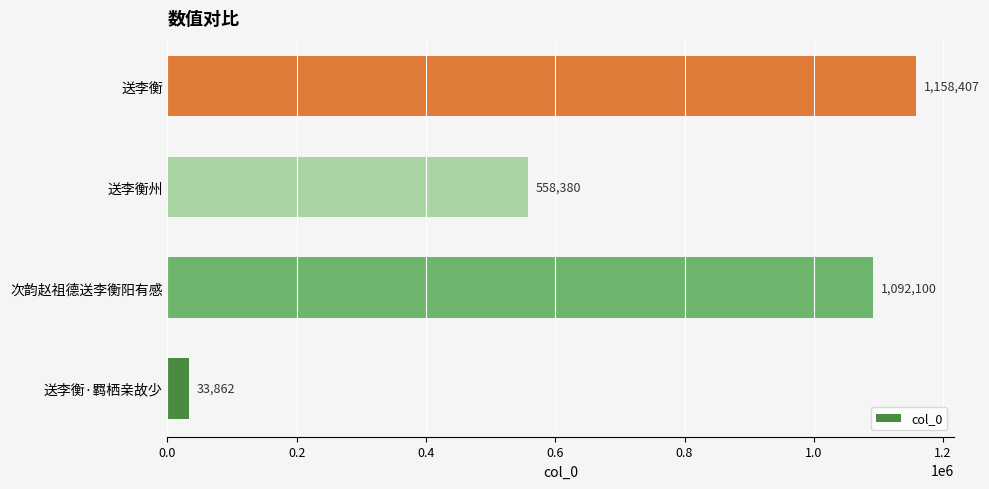

Rank the categories by value from highest to lowest.

送李衡, 次韵赵祖德送李衡阳有感, 送李衡州, 送李衡·羁栖亲故少